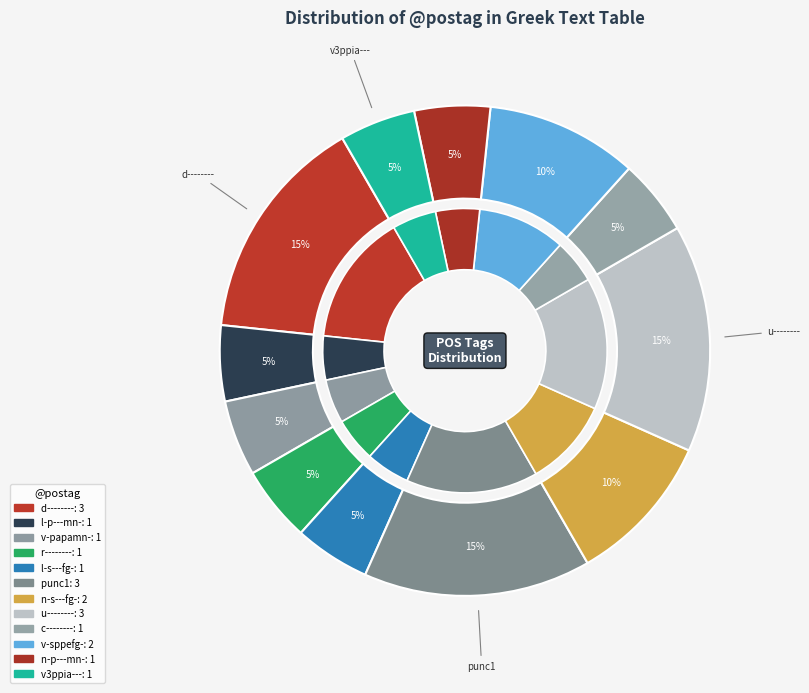

Does c-------- represent more than half of the total?

No